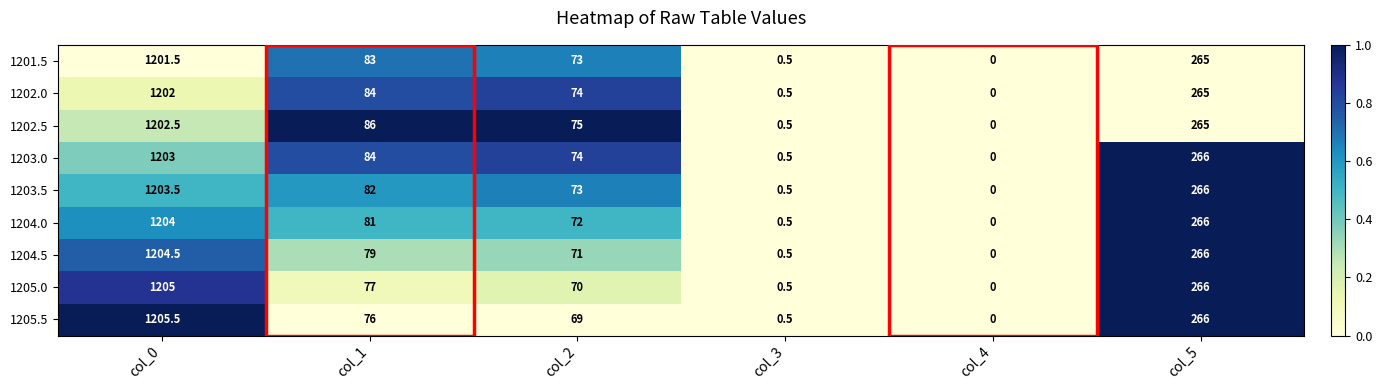

Between col_0 and col_2, which series saw the biggest shift?

1205.5